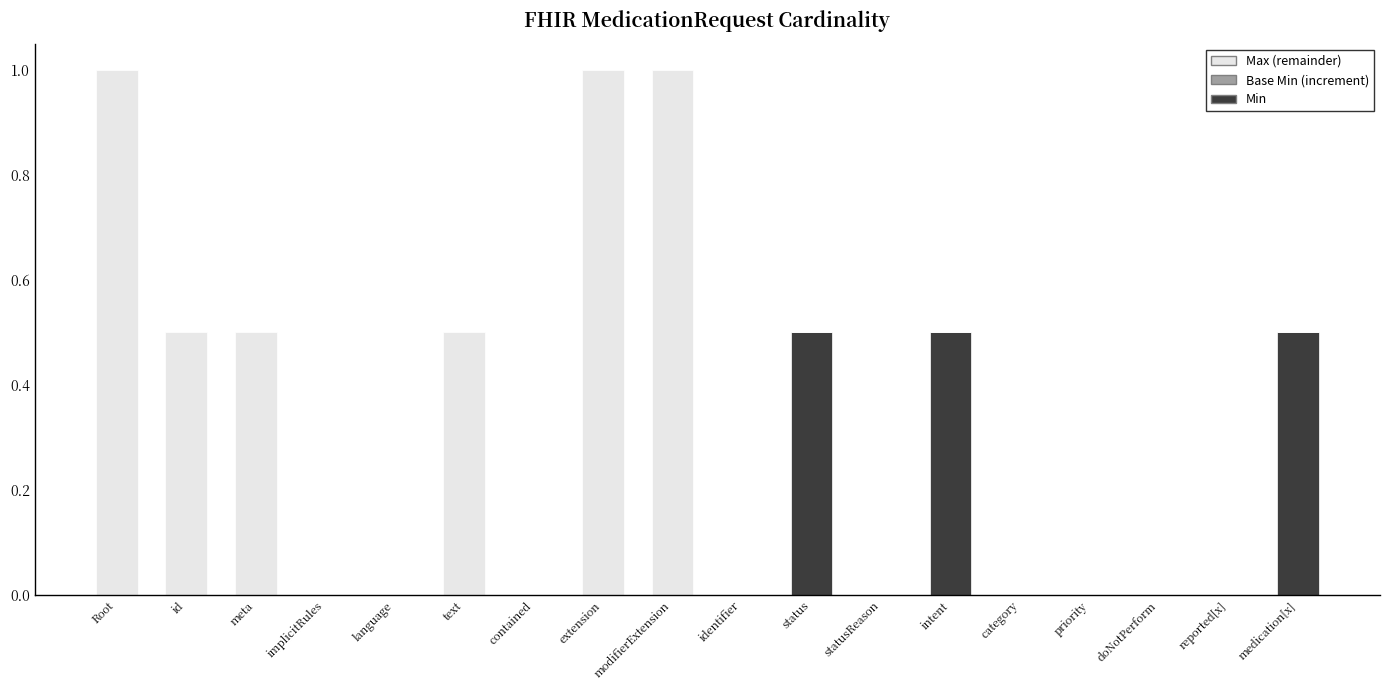

True or false: Min has a value of -0.2 at meta.

False